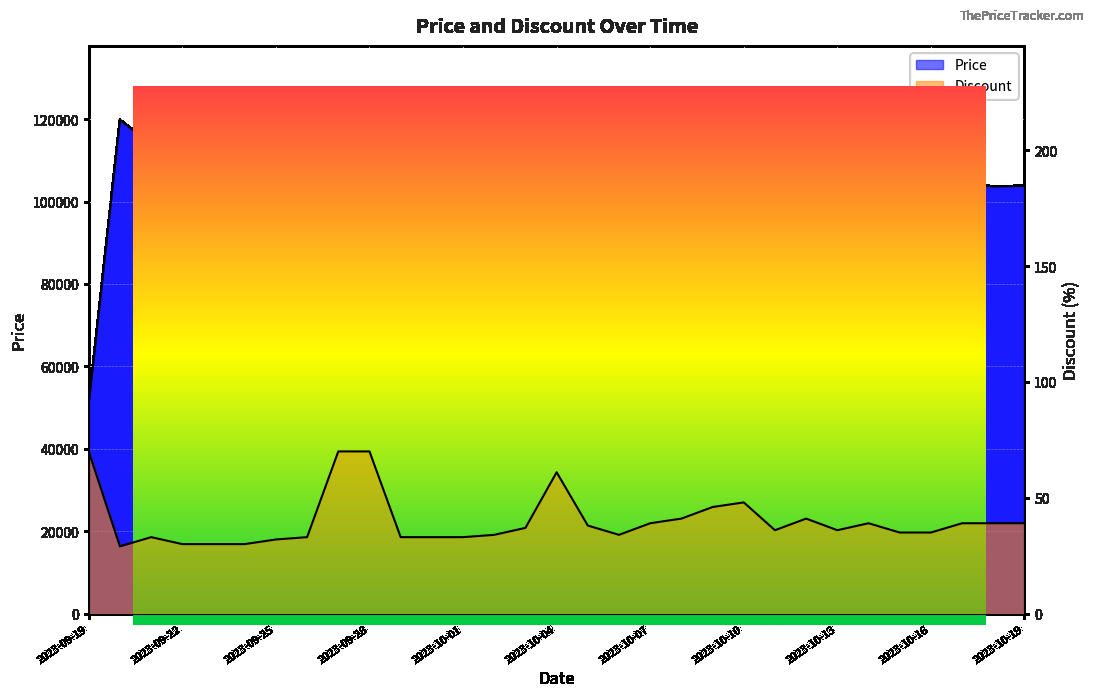

Between 2023-10-05 and 2023-09-20, which is larger?

2023-09-20